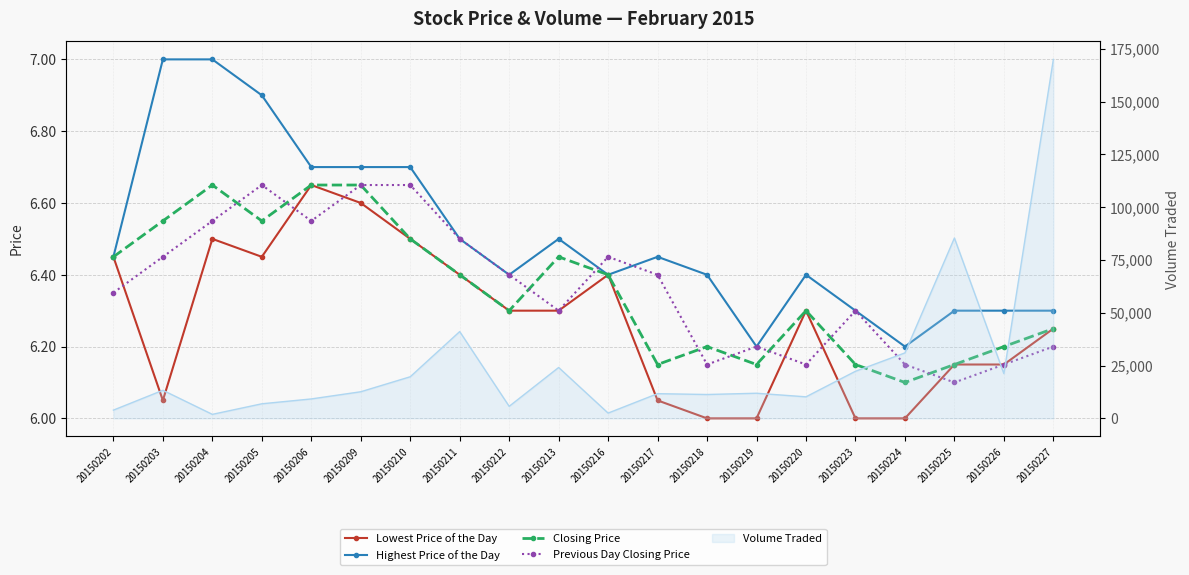

Which category has the lowest value in the Highest Price of the Day series?

20150219